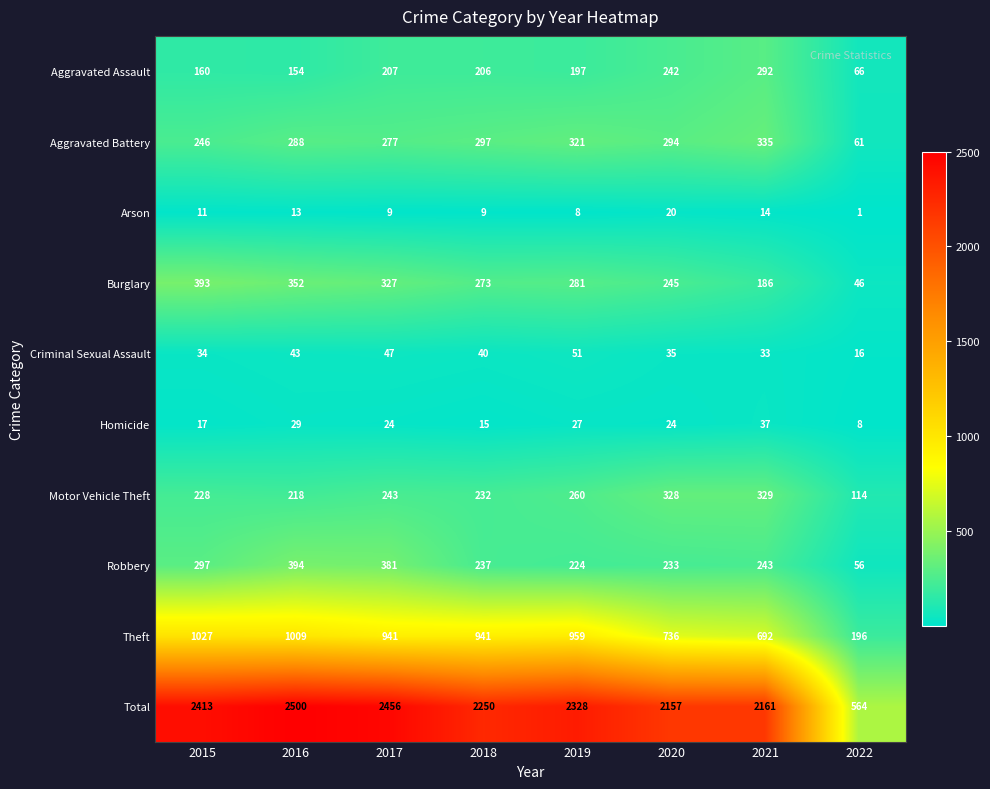

At 2019, list the series in order from largest to smallest.

Total, Theft, Aggravated Battery, Burglary, Motor Vehicle Theft, Robbery, Aggravated Assault, Criminal Sexual Assault, Homicide, Arson